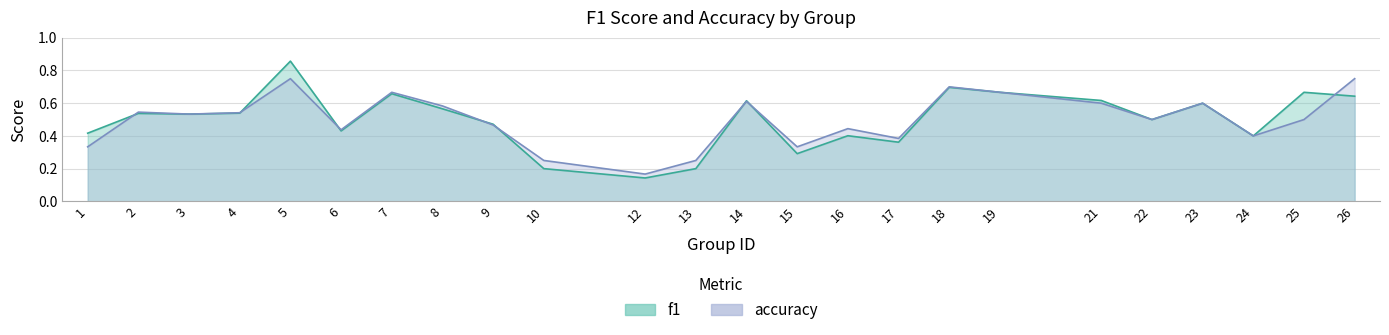

Which series changed the most between 8 and 13?

f1